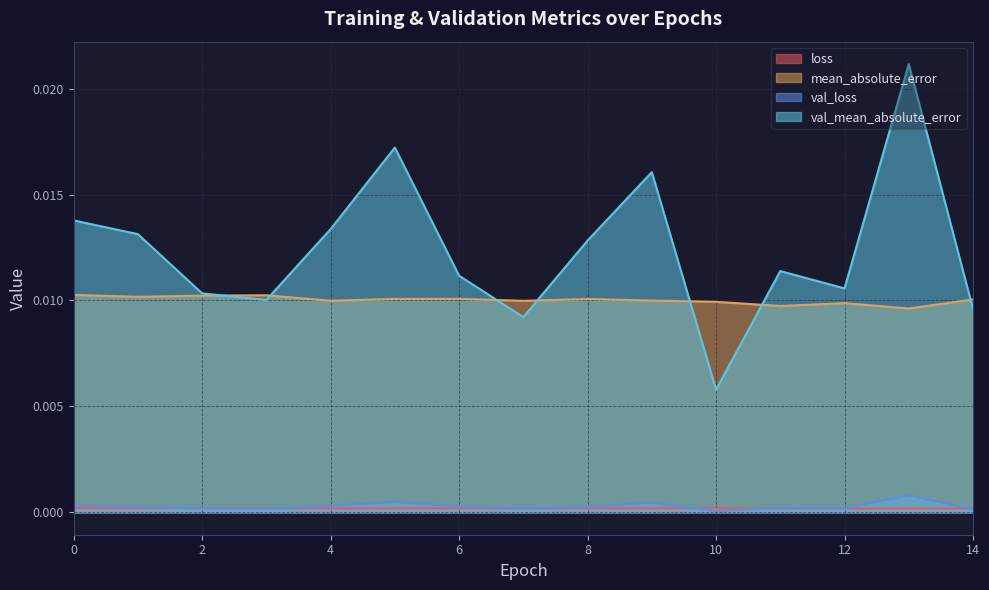

How many interior local peaks does the val_mean_absolute_error series have?

4